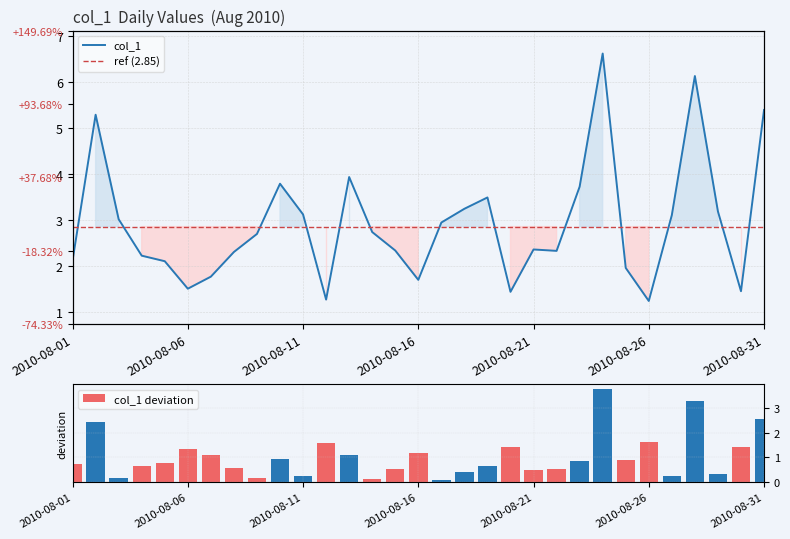

Which category has the lowest value across all series?

2010-08-26